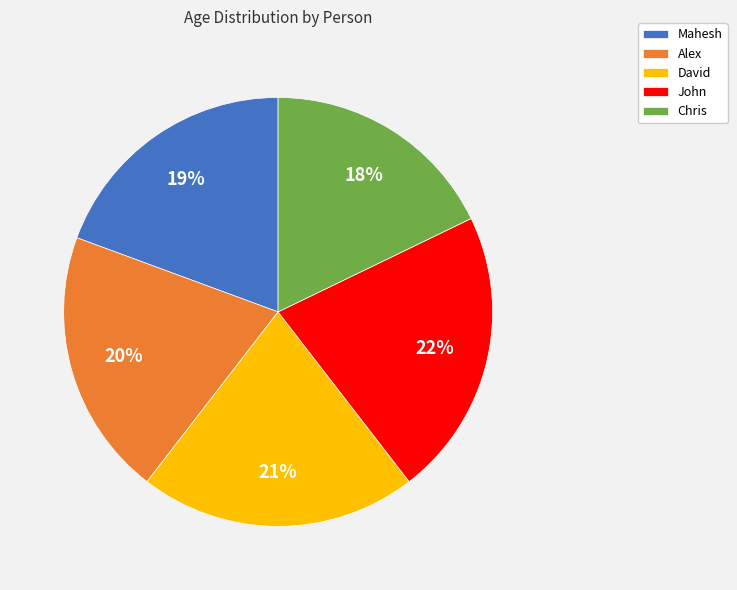

Does Mahesh represent more than half of the total?

No